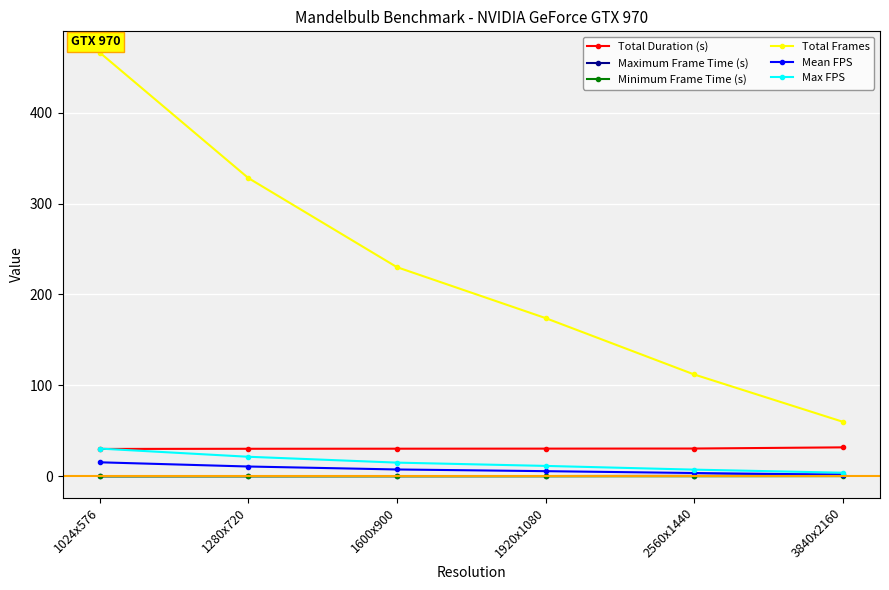

What is the difference between the second highest and second lowest values in the Minimum Frame Time (s) series?

0.1